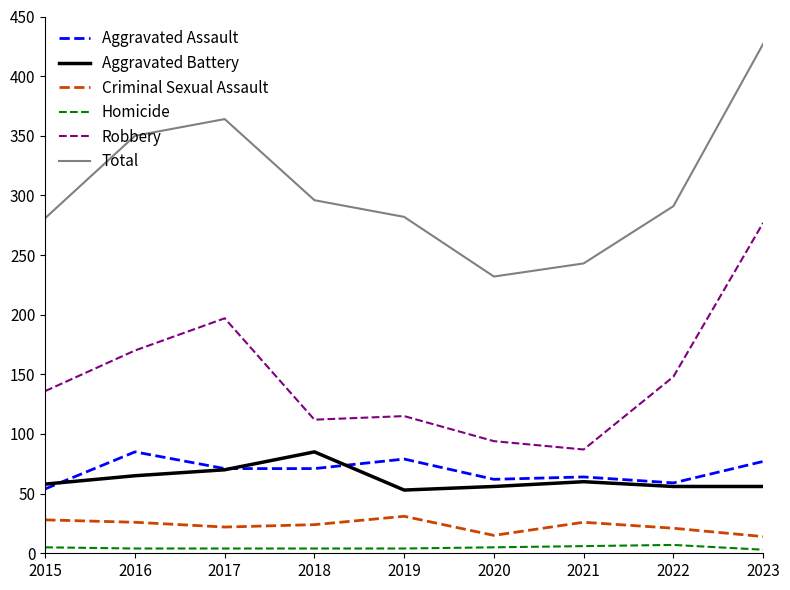

What value does the Total series have at 2023, to the nearest 10?

430